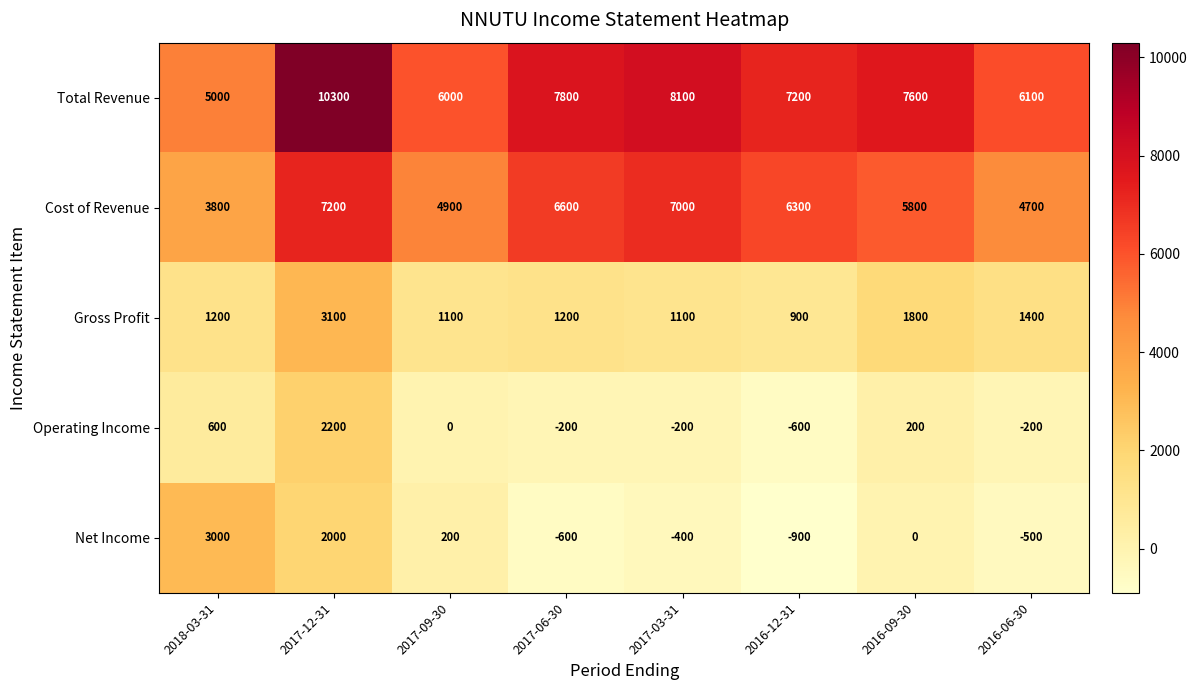

At which label is Net Income closest to 1050?

2017-09-30